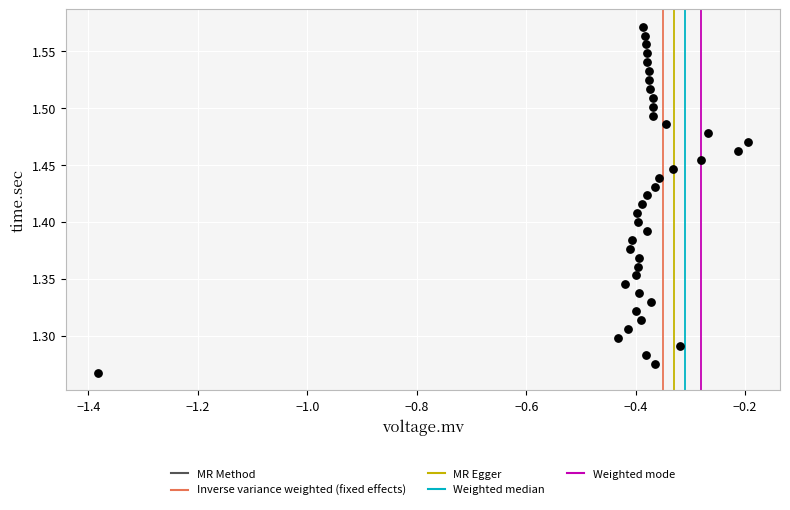

What is the range of Y values (max minus min)?

0.3